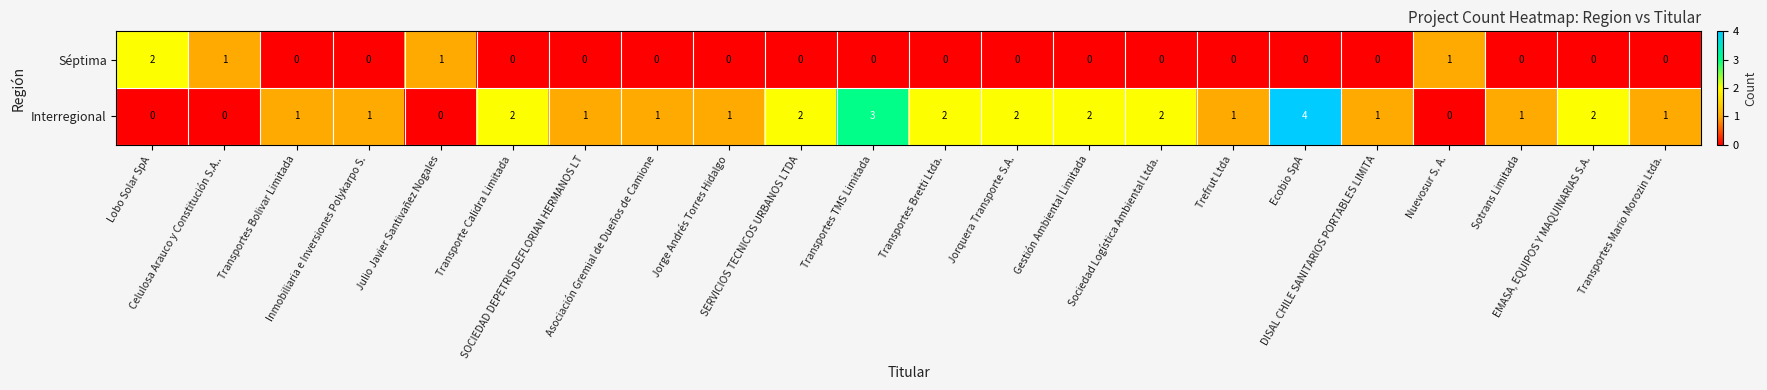

How many distinct data groups are displayed?

2